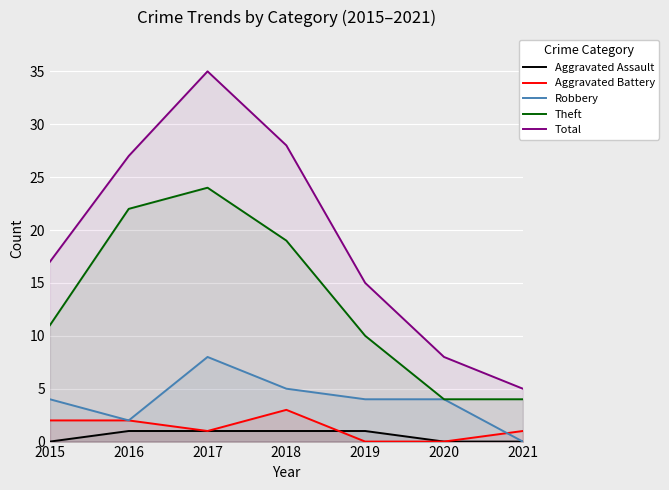

Between 2015 and 2020, which is larger?

2015